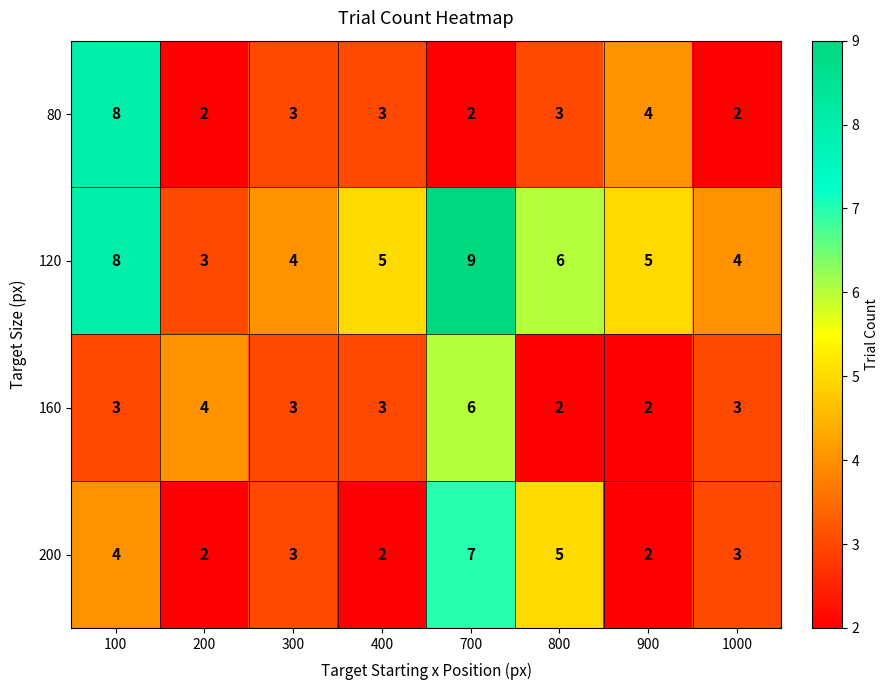

List the series in order of their peak value, lowest first.

160, 200, 80, 120